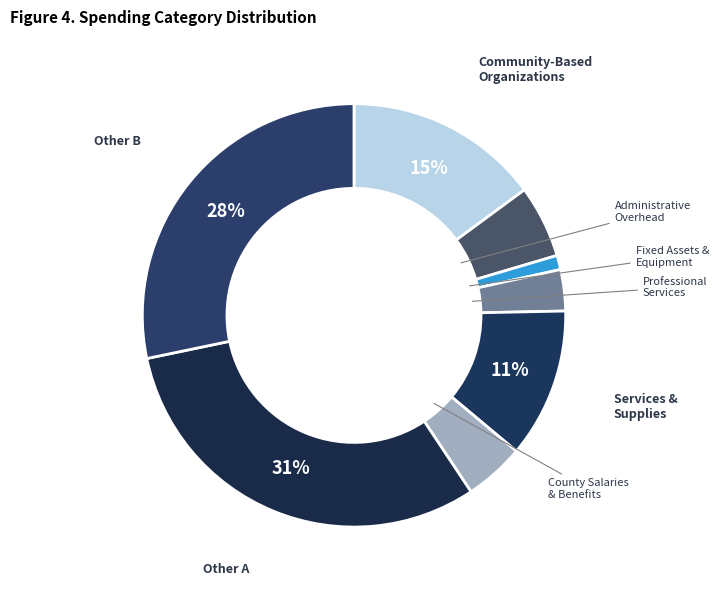

To the nearest percent, what is the average slice percentage?

12%